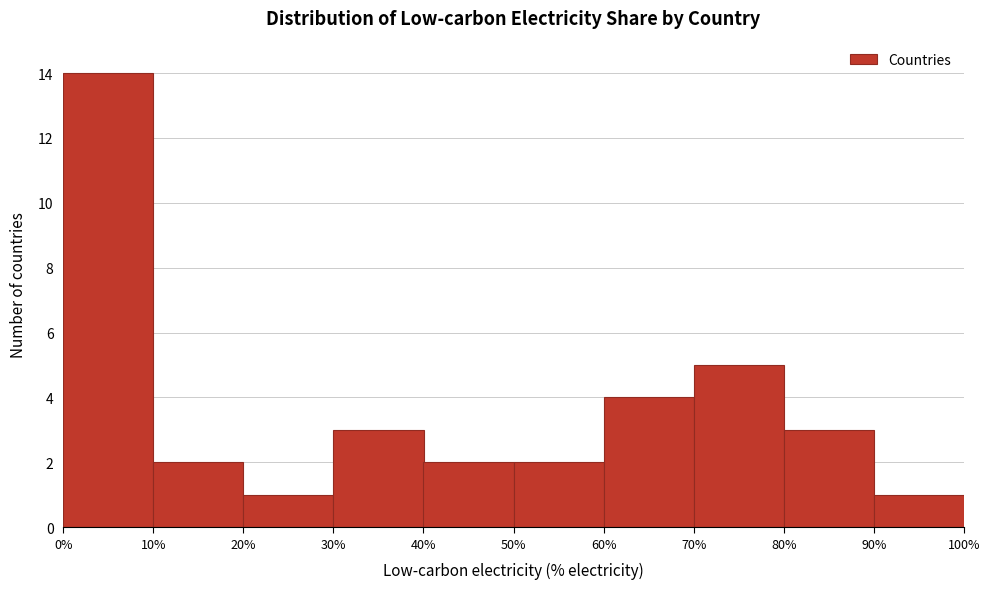

Reading left to right, transcribe this chart: for each bar, give the range it covers on the x-axis and its height. The values are not printed on the chart, so give them approximately, as read against the axis.

0% to 10%: 14
10% to 20%: 2
20% to 30%: 1
30% to 40%: 3
40% to 50%: 2
50% to 60%: 2
60% to 70%: 4
70% to 80%: 5
80% to 90%: 3
90% to 100%: 1